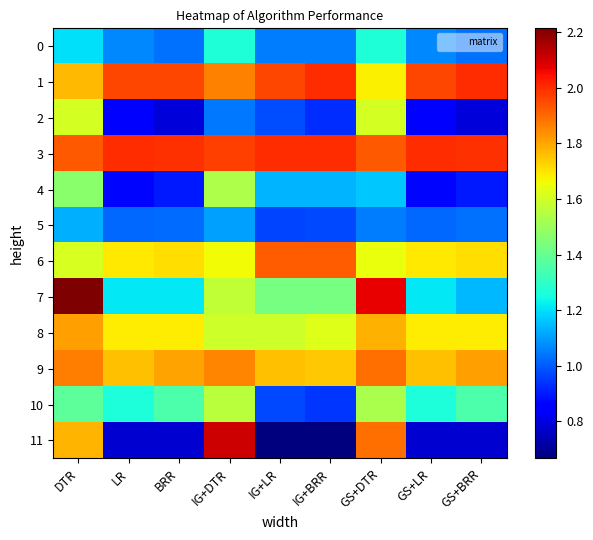

What is the total value across all series at DTR?

19.8